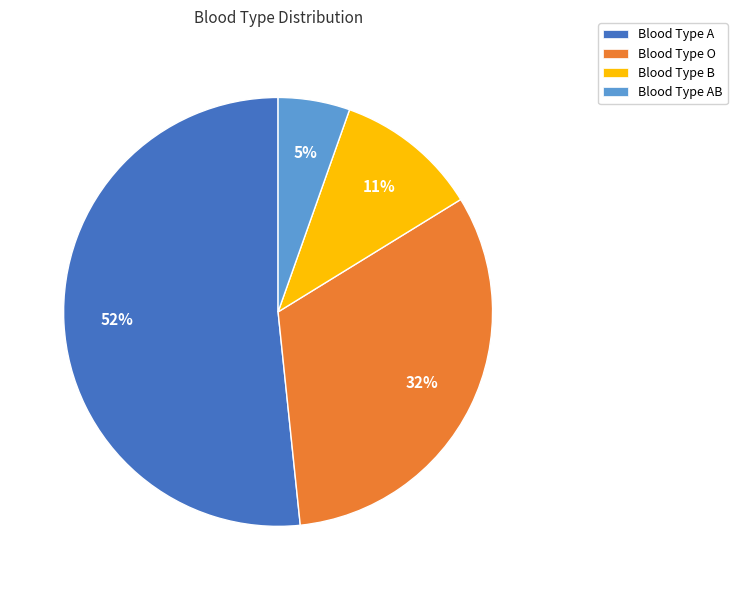

Which category has the biggest portion of the pie?

Blood Type A